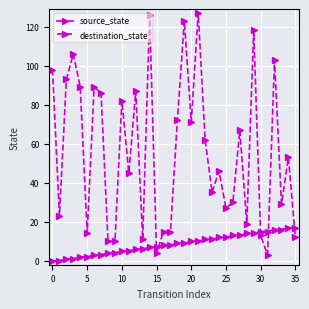

What is the maximum value shown in the chart?

127